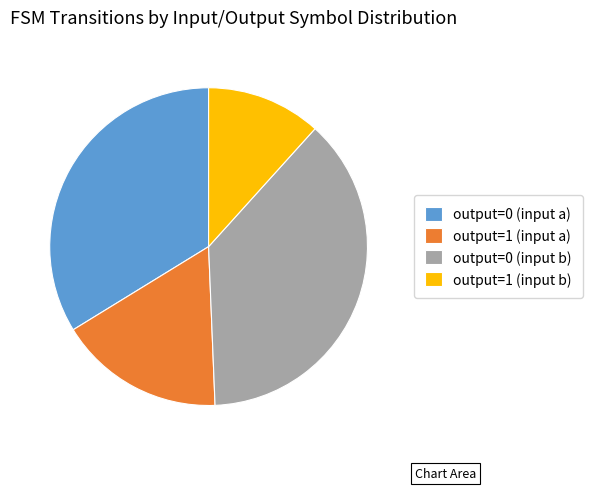

Is it true that output=0 (input b) is 48% of the pie?

False